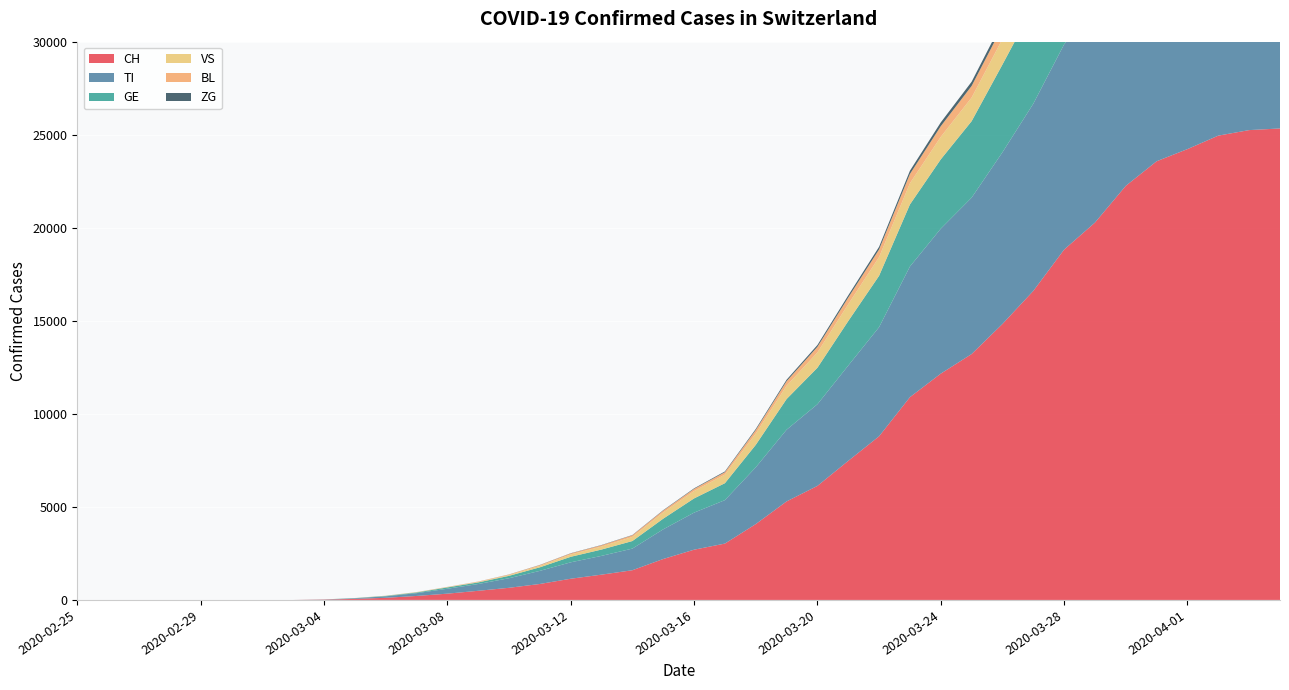

Reading left to right, what are all the values shown in this chart?

CH: 2020-02-25=0	2020-02-26=0	2020-02-27=0	2020-02-28=0	2020-02-29=0	2020-03-01=0	2020-03-02=0	2020-03-03=0	2020-03-04=18	2020-03-05=56	2020-03-06=114	2020-03-07=214	2020-03-08=337	2020-03-09=491	2020-03-10=652	2020-03-11=858	2020-03-12=1139	2020-03-13=1359	2020-03-14=1596	2020-03-15=2200	2020-03-16=2700	2020-03-17=3028	2020-03-18=4075	2020-03-19=5294	2020-03-20=6128	2020-03-21=7474	2020-03-22=8795	2020-03-23=10897	2020-03-24=12161	2020-03-25=13213	2020-03-26=14829	2020-03-27=16605	2020-03-28=18827	2020-03-29=20278	2020-03-30=22253	2020-03-31=23574	2020-04-01=24228	2020-04-02=24951	2020-04-03=25248	2020-04-04=25336
TI: 2020-02-25=0	2020-02-26=0	2020-02-27=0	2020-02-28=0	2020-02-29=0	2020-03-01=0	2020-03-02=0	2020-03-03=0	2020-03-04=7	2020-03-05=34	2020-03-06=79	2020-03-07=149	2020-03-08=264	2020-03-09=364	2020-03-10=515	2020-03-11=704	2020-03-12=882	2020-03-13=1009	2020-03-14=1163	2020-03-15=1594	2020-03-16=1991	2020-03-17=2335	2020-03-18=3050	2020-03-19=3852	2020-03-20=4388	2020-03-21=5121	2020-03-22=5865	2020-03-23=7020	2020-03-24=7788	2020-03-25=8403	2020-03-26=9226	2020-03-27=10059	2020-03-28=11029	2020-03-29=11492	2020-03-30=12083	2020-03-31=12395	2020-04-01=12564	2020-04-02=12742	2020-04-03=12838	2020-04-04=12867
GE: 2020-02-25=0	2020-02-26=0	2020-02-27=0	2020-02-28=0	2020-02-29=0	2020-03-01=0	2020-03-02=0	2020-03-03=0	2020-03-04=3	2020-03-05=8	2020-03-06=21	2020-03-07=36	2020-03-08=71	2020-03-09=86	2020-03-10=128	2020-03-11=191	2020-03-12=297	2020-03-13=340	2020-03-14=406	2020-03-15=573	2020-03-16=764	2020-03-17=910	2020-03-18=1206	2020-03-19=1649	2020-03-20=1960	2020-03-21=2391	2020-03-22=2760	2020-03-23=3335	2020-03-24=3726	2020-03-25=4110	2020-03-26=4716	2020-03-27=5205	2020-03-28=5789	2020-03-29=6099	2020-03-30=6453	2020-03-31=6661	2020-04-01=6737	2020-04-02=6830	2020-04-03=6868	2020-04-04=6877
VS: 2020-02-25=0	2020-02-26=0	2020-02-27=0	2020-02-28=0	2020-02-29=0	2020-03-01=0	2020-03-02=0	2020-03-03=0	2020-03-04=0	2020-03-05=3	2020-03-06=9	2020-03-07=13	2020-03-08=16	2020-03-09=25	2020-03-10=44	2020-03-11=80	2020-03-12=124	2020-03-13=161	2020-03-14=222	2020-03-15=333	2020-03-16=396	2020-03-17=462	2020-03-18=607	2020-03-19=715	2020-03-20=823	2020-03-21=907	2020-03-22=1006	2020-03-23=1139	2020-03-24=1209	2020-03-25=1269	2020-03-26=1370	2020-03-27=1436	2020-03-28=1579	2020-03-29=1663	2020-03-30=1784	2020-03-31=1885	2020-04-01=1926	2020-04-02=1956	2020-04-03=1974	2020-04-04=1980
BL: 2020-02-25=0	2020-02-26=0	2020-02-27=0	2020-02-28=0	2020-02-29=0	2020-03-01=0	2020-03-02=0	2020-03-03=0	2020-03-04=0	2020-03-05=2	2020-03-06=3	2020-03-07=6	2020-03-08=10	2020-03-09=18	2020-03-10=27	2020-03-11=40	2020-03-12=56	2020-03-13=69	2020-03-14=86	2020-03-15=102	2020-03-16=115	2020-03-17=130	2020-03-18=190	2020-03-19=244	2020-03-20=303	2020-03-21=358	2020-03-22=412	2020-03-23=499	2020-03-24=574	2020-03-25=626	2020-03-26=677	2020-03-27=733	2020-03-28=802	2020-03-29=845	2020-03-30=893	2020-03-31=924	2020-04-01=935	2020-04-02=950	2020-04-03=956	2020-04-04=958
ZG: 2020-02-25=0	2020-02-26=0	2020-02-27=0	2020-02-28=0	2020-02-29=0	2020-03-01=0	2020-03-02=0	2020-03-03=0	2020-03-04=0	2020-03-05=0	2020-03-06=1	2020-03-07=2	2020-03-08=2	2020-03-09=3	2020-03-10=5	2020-03-11=9	2020-03-12=12	2020-03-13=14	2020-03-14=16	2020-03-15=22	2020-03-16=30	2020-03-17=40	2020-03-18=57	2020-03-19=78	2020-03-20=95	2020-03-21=116	2020-03-22=139	2020-03-23=174	2020-03-24=202	2020-03-25=224	2020-03-26=258	2020-03-27=289	2020-03-28=322	2020-03-29=337	2020-03-30=355	2020-03-31=366	2020-04-01=369	2020-04-02=376	2020-04-03=378	2020-04-04=379